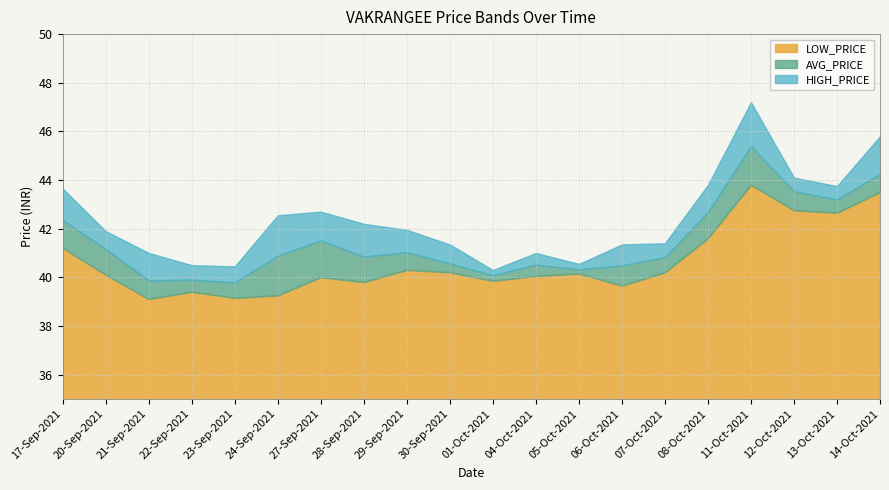

What is the difference between the LOW_PRICE values at 04-Oct-2021 and 24-Sep-2021?

0.8